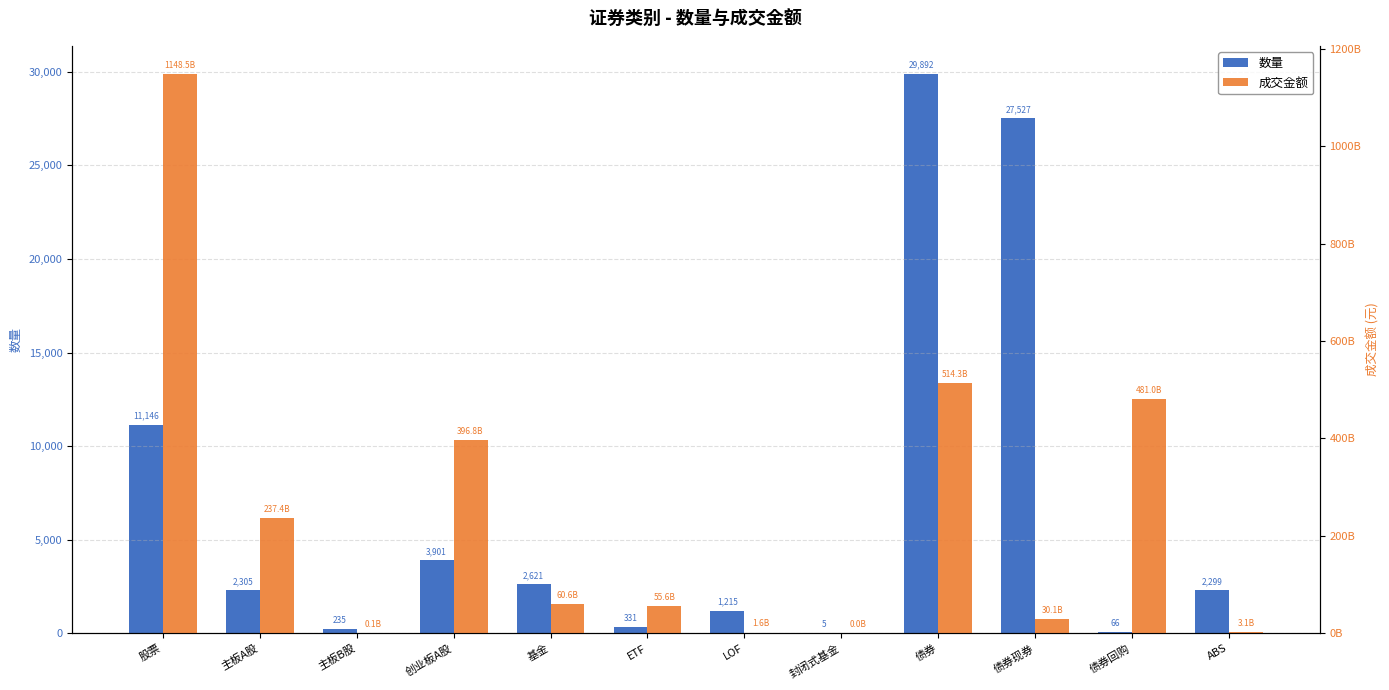

Which label corresponds to the smallest value in the chart?

封闭式基金